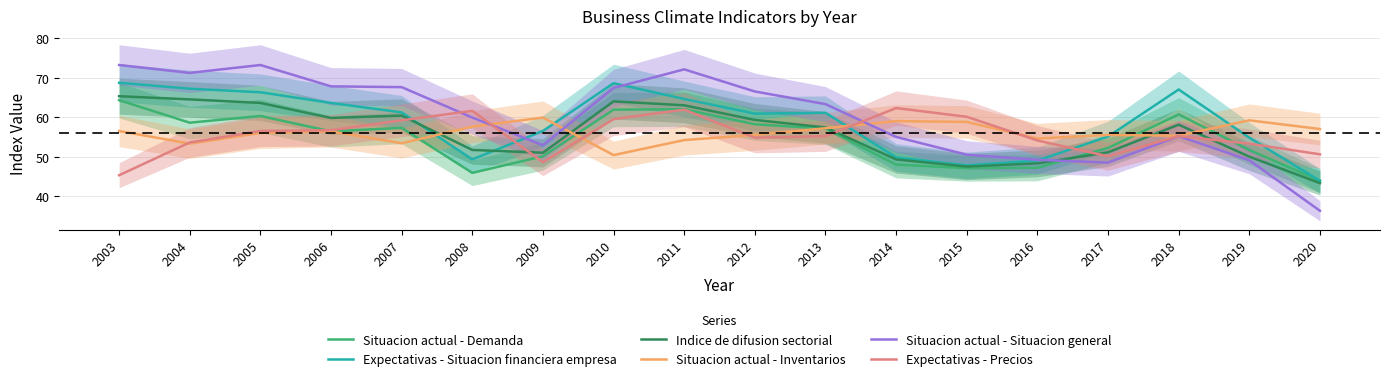

At which category is the sum across all series the highest?

2011